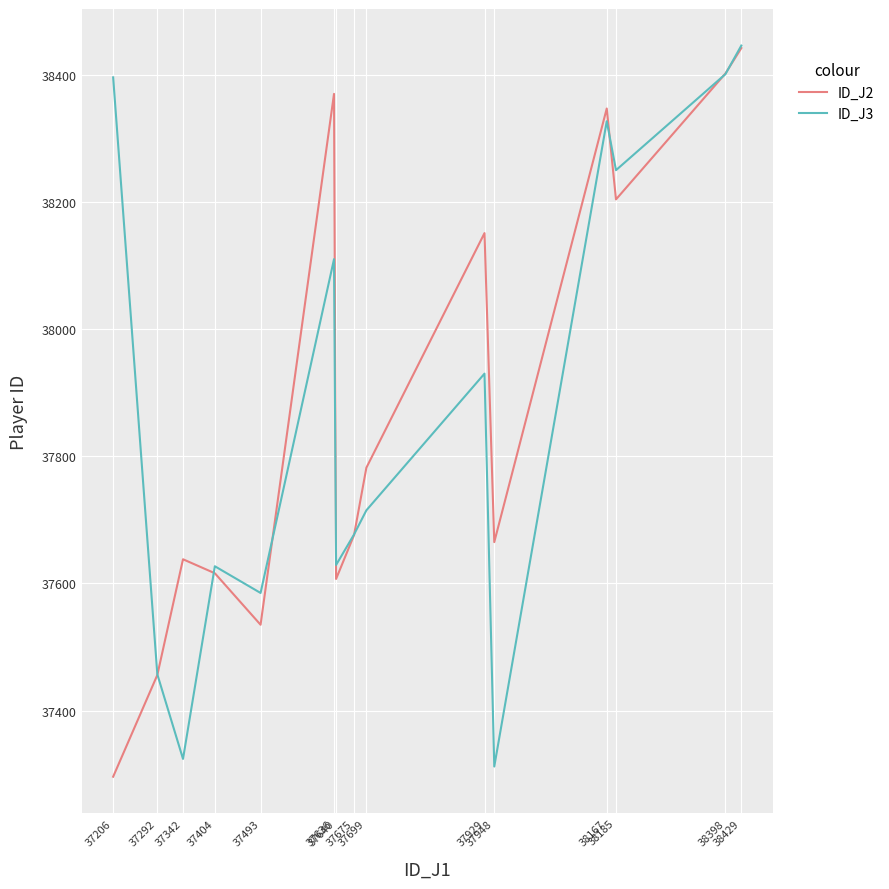

Is this an area chart (filled region under the line)?

No